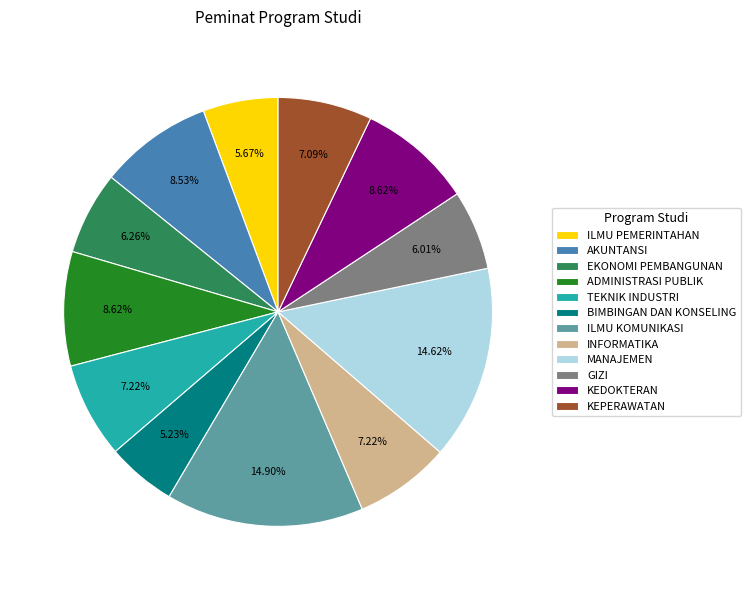

Is it true that BIMBINGAN DAN KONSELING is 5% of the pie?

True